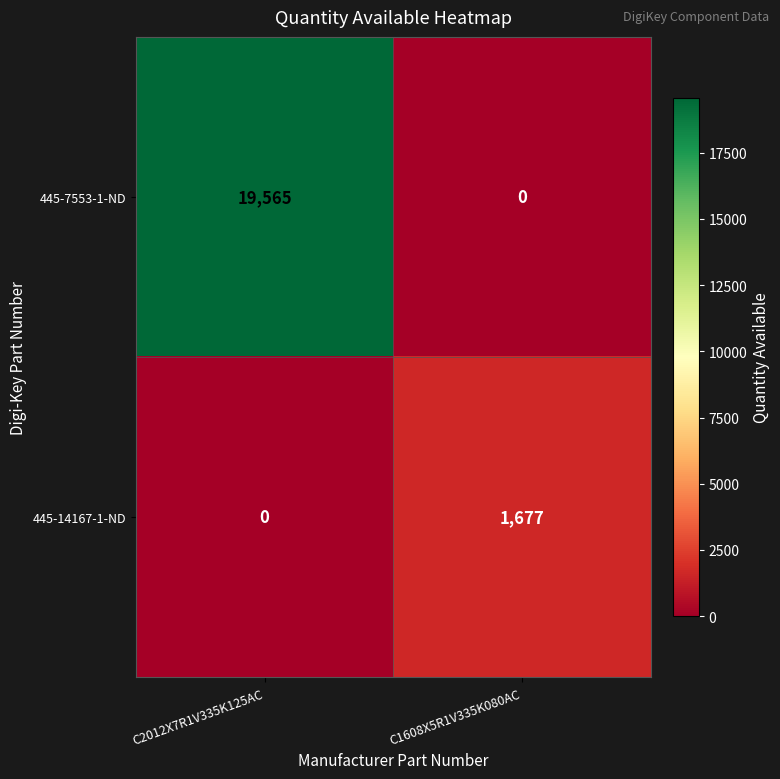

At which label is 445-7553-1-ND closest to 9782?

C1608X5R1V335K080AC